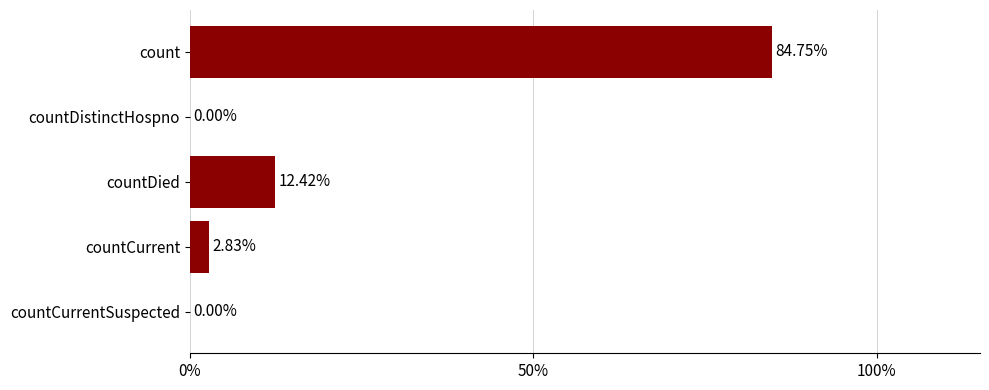

Where is the data nearest to the value 42?

countDied